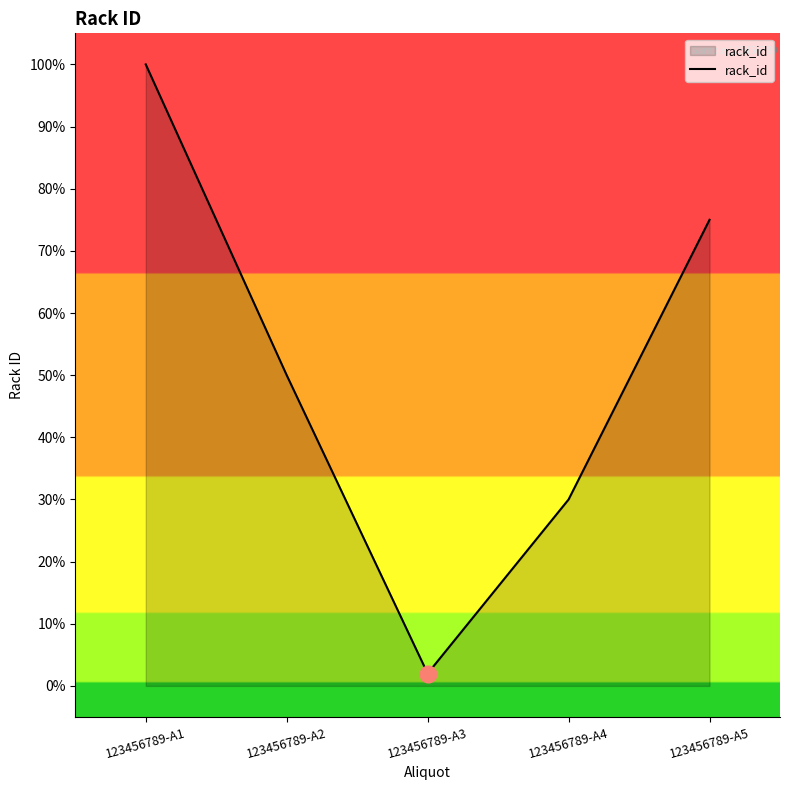

Does the chart have visible grid lines?

No